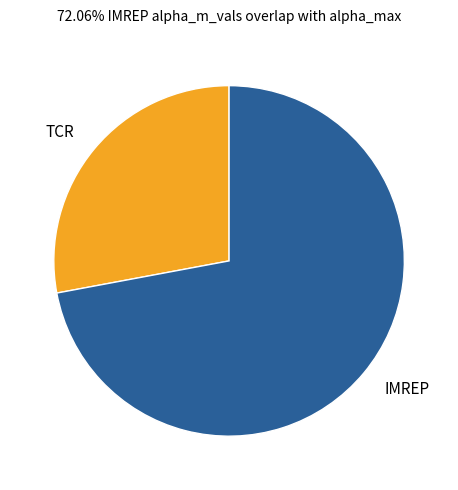

Between IMREP and TCR, which is larger?

IMREP